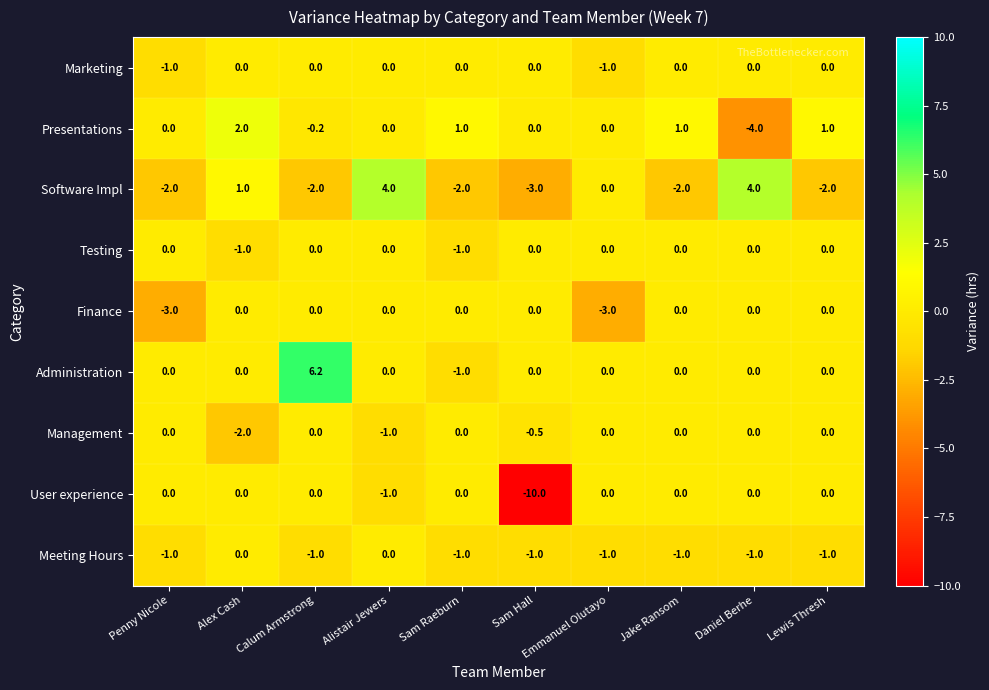

What is the difference between the second highest and minimum values in the Software Impl series?

7.0